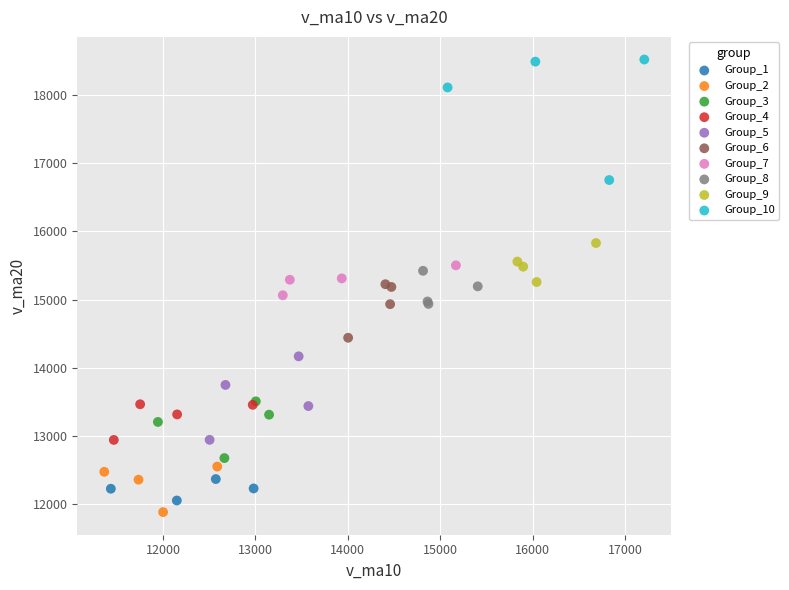

Which series reaches the maximum Y coordinate?

Group_10